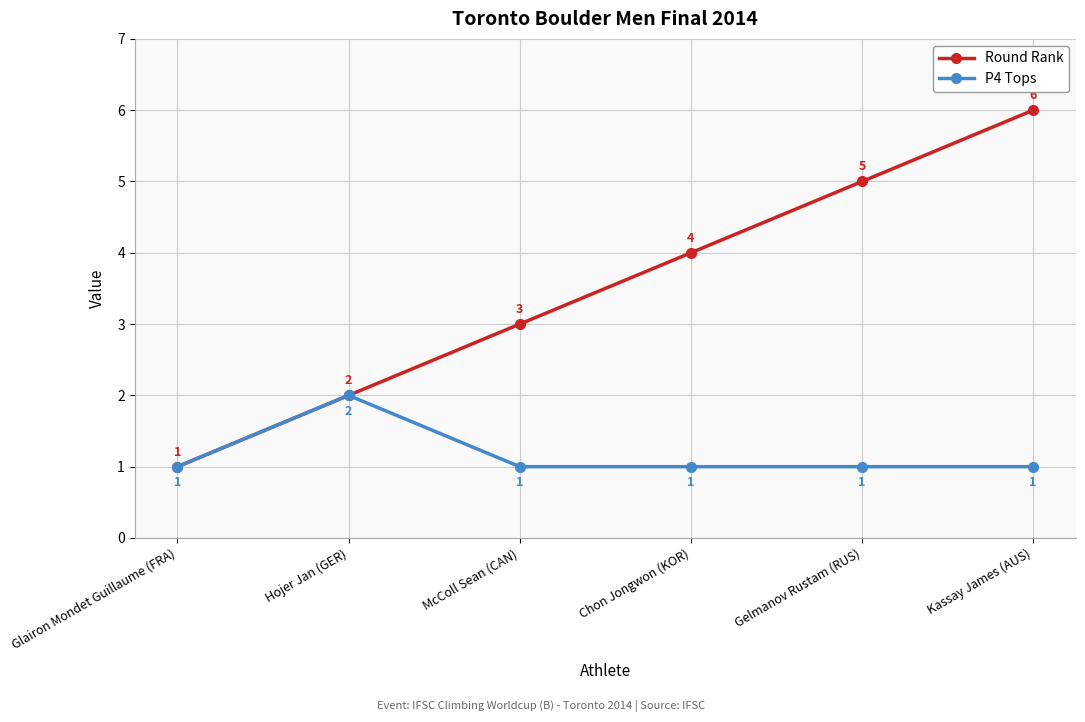

Reading left to right, transcribe all the data shown in this chart.

Round Rank: Glairon Mondet Guillaume (FRA)=1	Hojer Jan (GER)=2	McColl Sean (CAN)=3	Chon Jongwon (KOR)=4	Gelmanov Rustam (RUS)=5	Kassay James (AUS)=6
P4 Tops: Glairon Mondet Guillaume (FRA)=1	Hojer Jan (GER)=2	McColl Sean (CAN)=1	Chon Jongwon (KOR)=1	Gelmanov Rustam (RUS)=1	Kassay James (AUS)=1